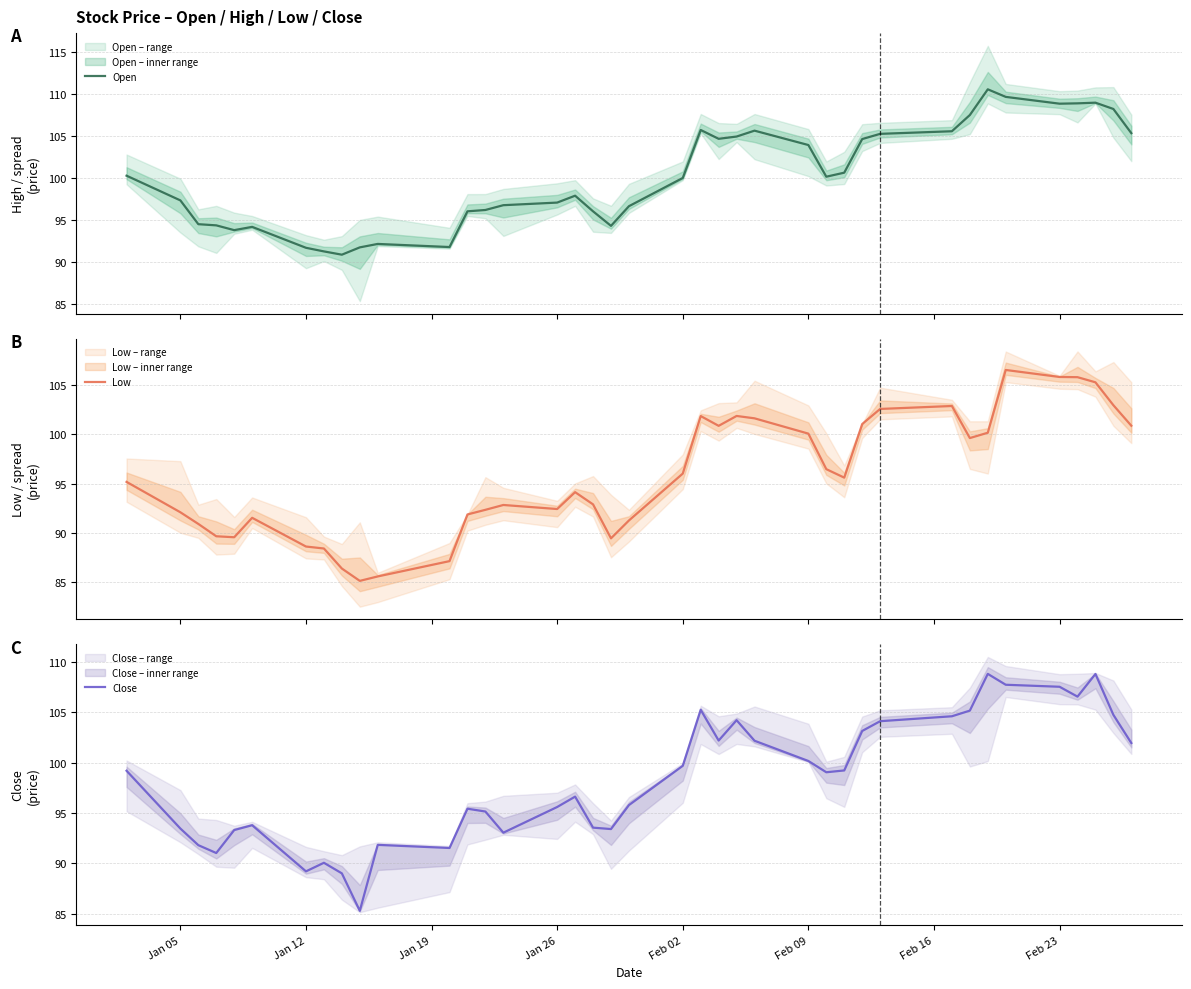

What is the lowest value of the Close series?

85.3